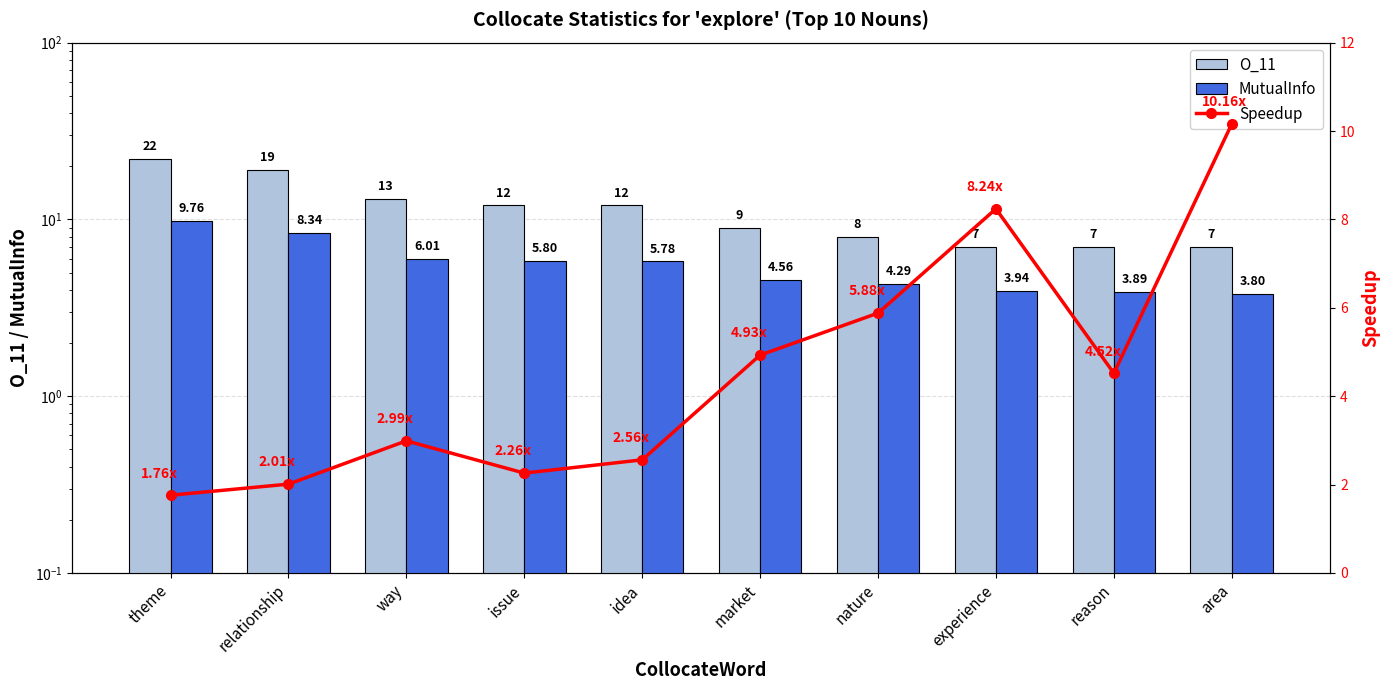

What is the spread (max minus min) of values at relationship?

17.0